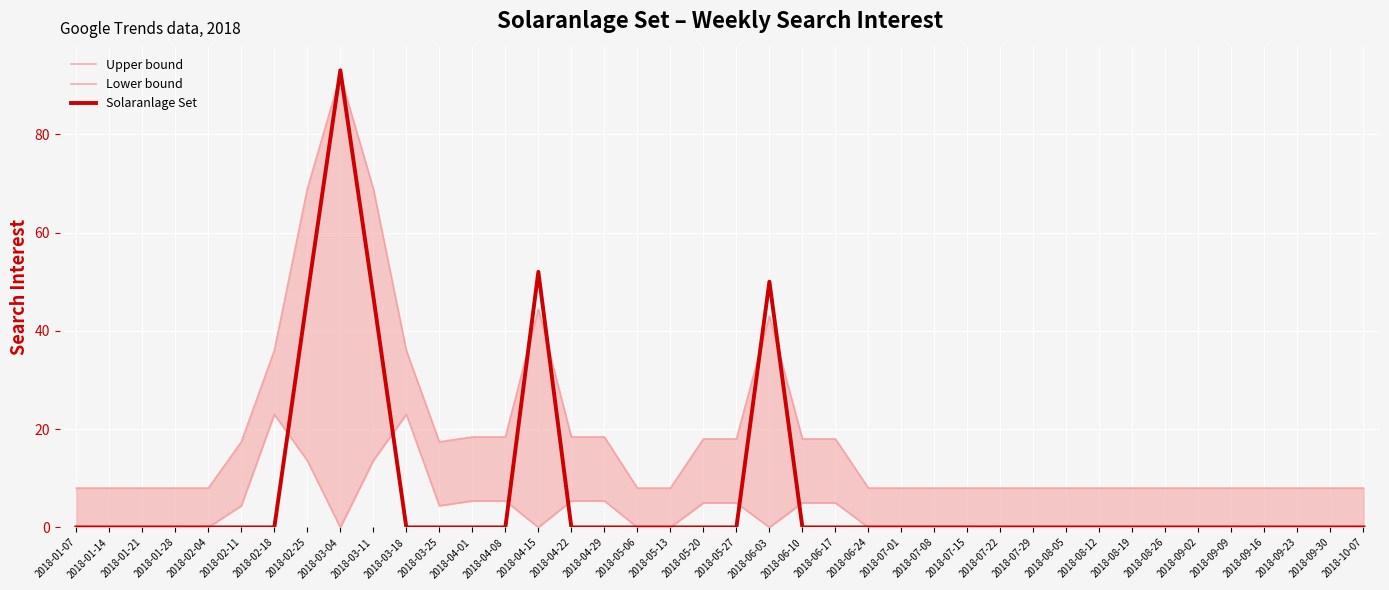

At which category does Lower bound reach its first local valley?

2018-03-04